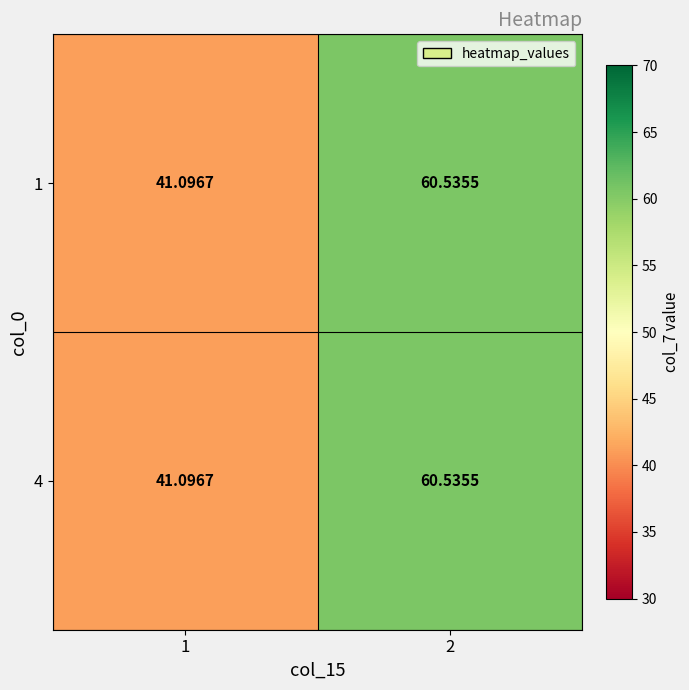

Count the number of data series in this chart.

2